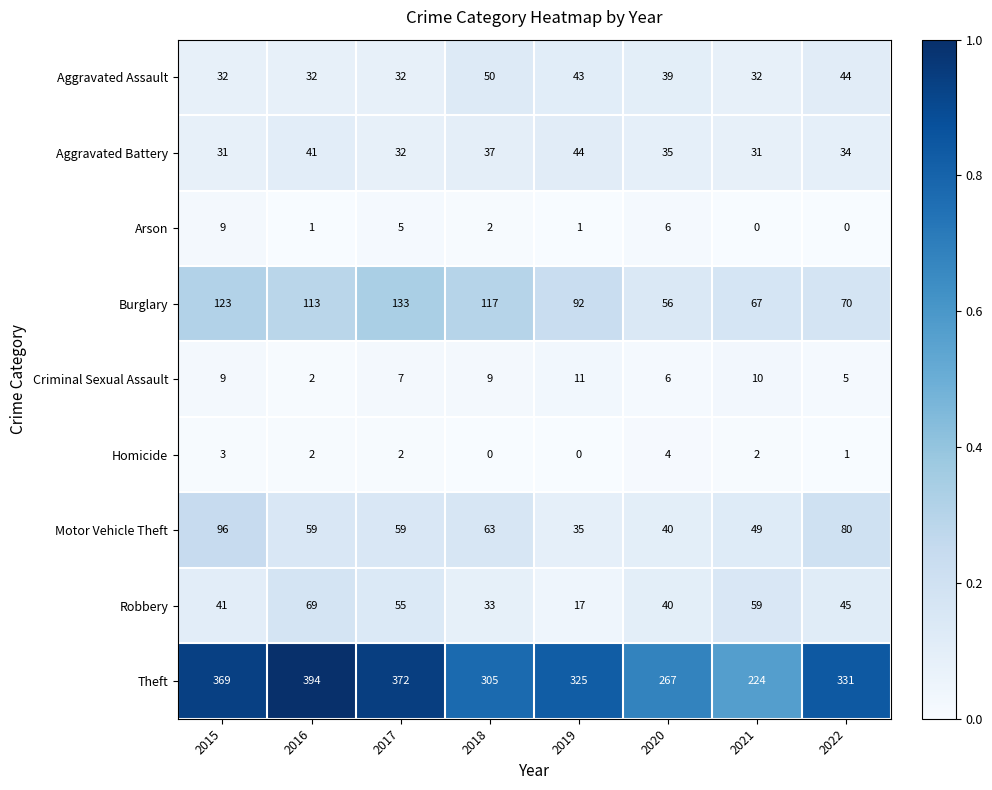

What is the sum of the Motor Vehicle Theft values at 2017 and 2018?

122